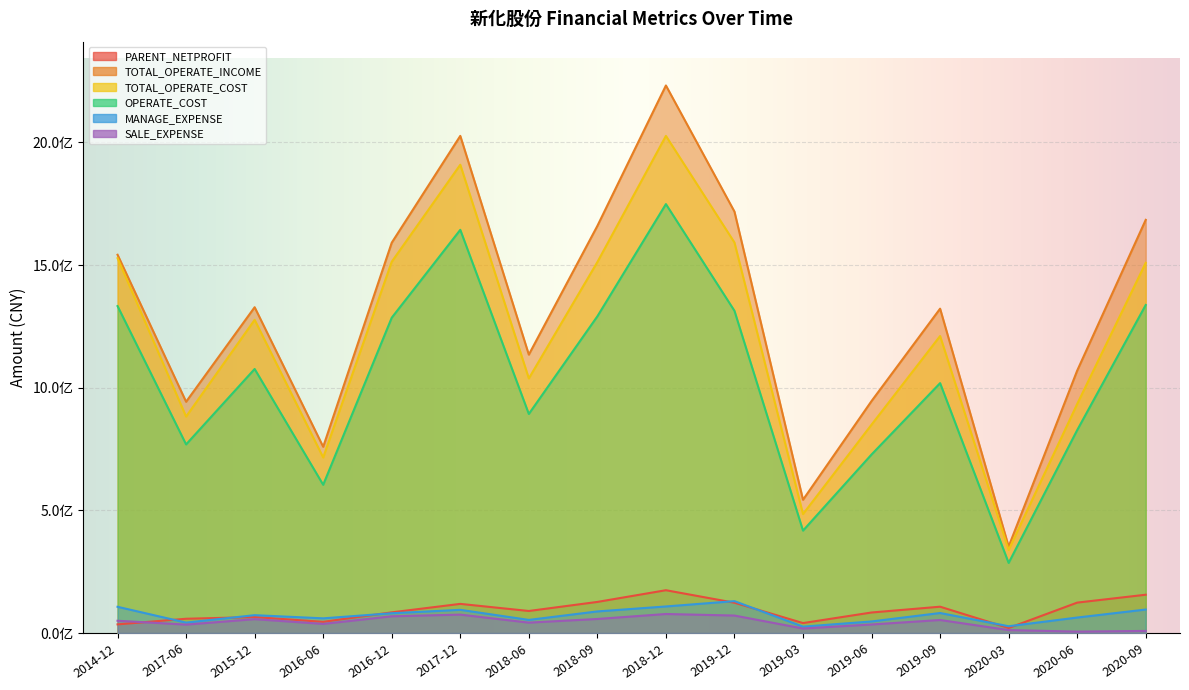

Which series changed the most between 2018-12 and 2017-06?

TOTAL_OPERATE_INCOME